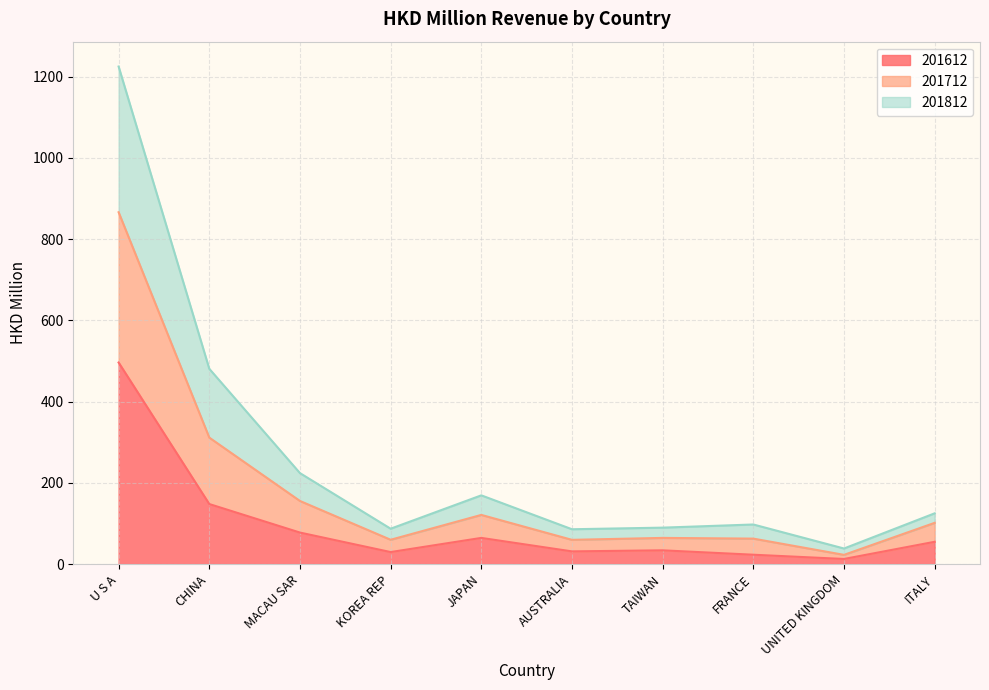

What is the label of the 2nd point from the right?

UNITED KINGDOM